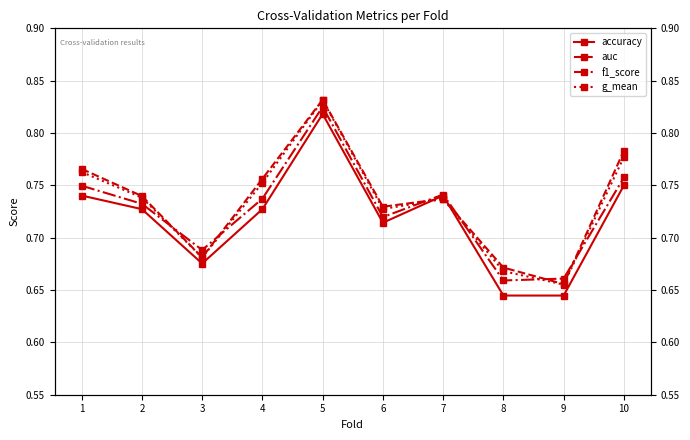

At 4, list the series in order from smallest to largest.

accuracy, f1_score, g_mean, auc